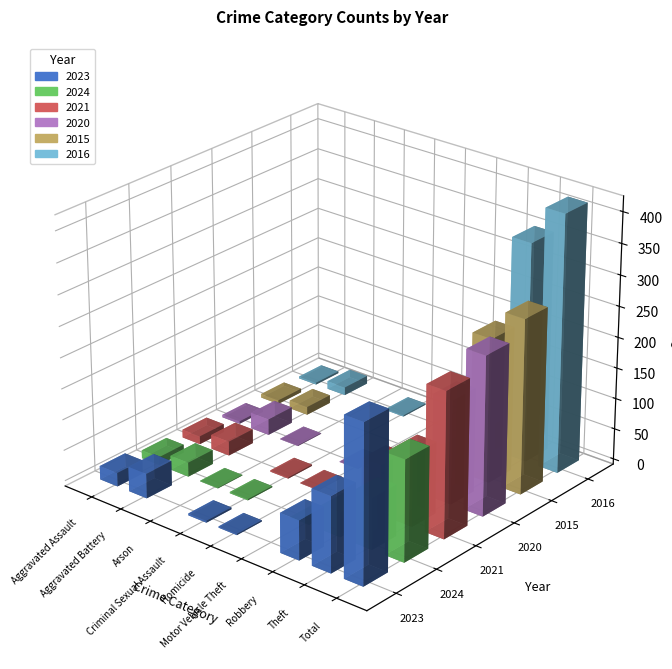

What is the average value of the 2016 series?

92